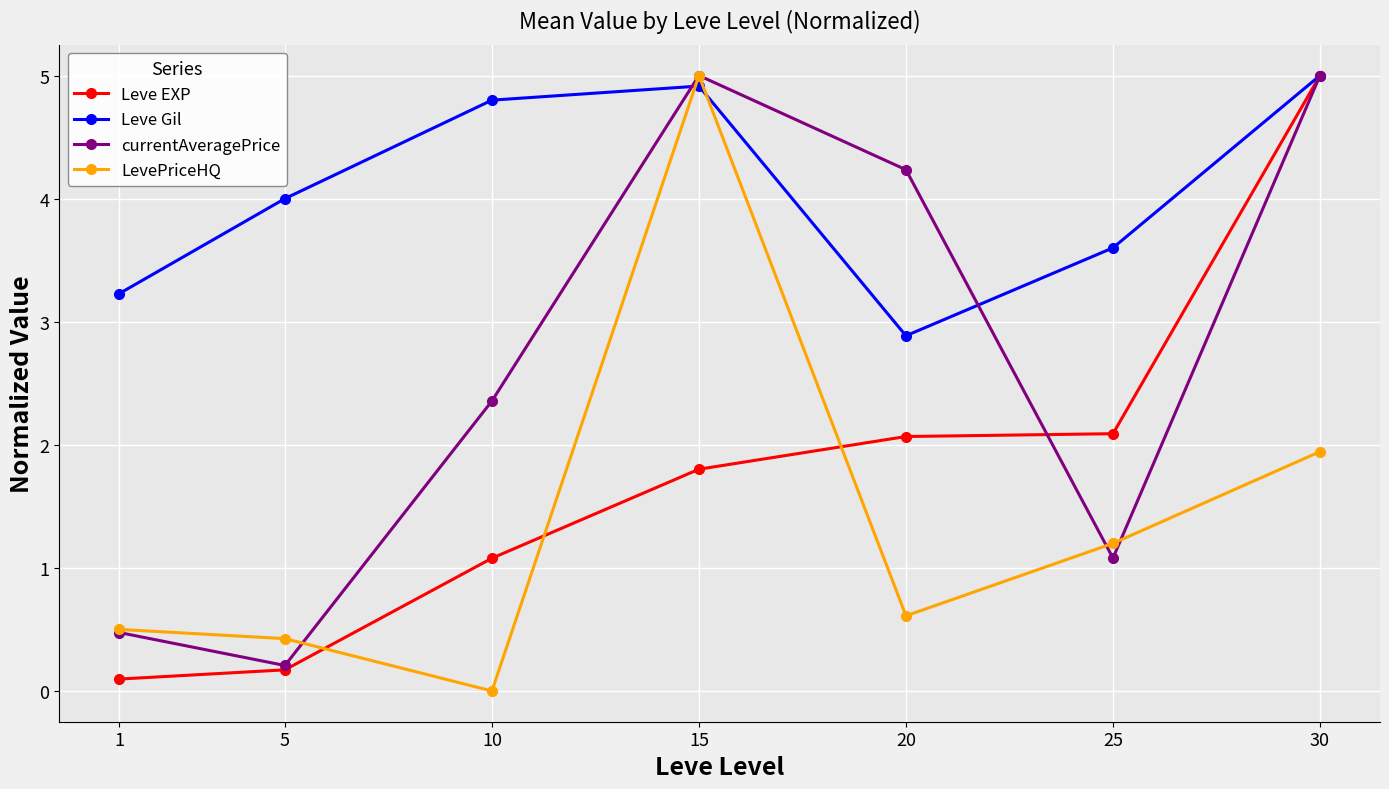

What is the difference between the maximum and minimum values in the LevePriceHQ series?

5.0